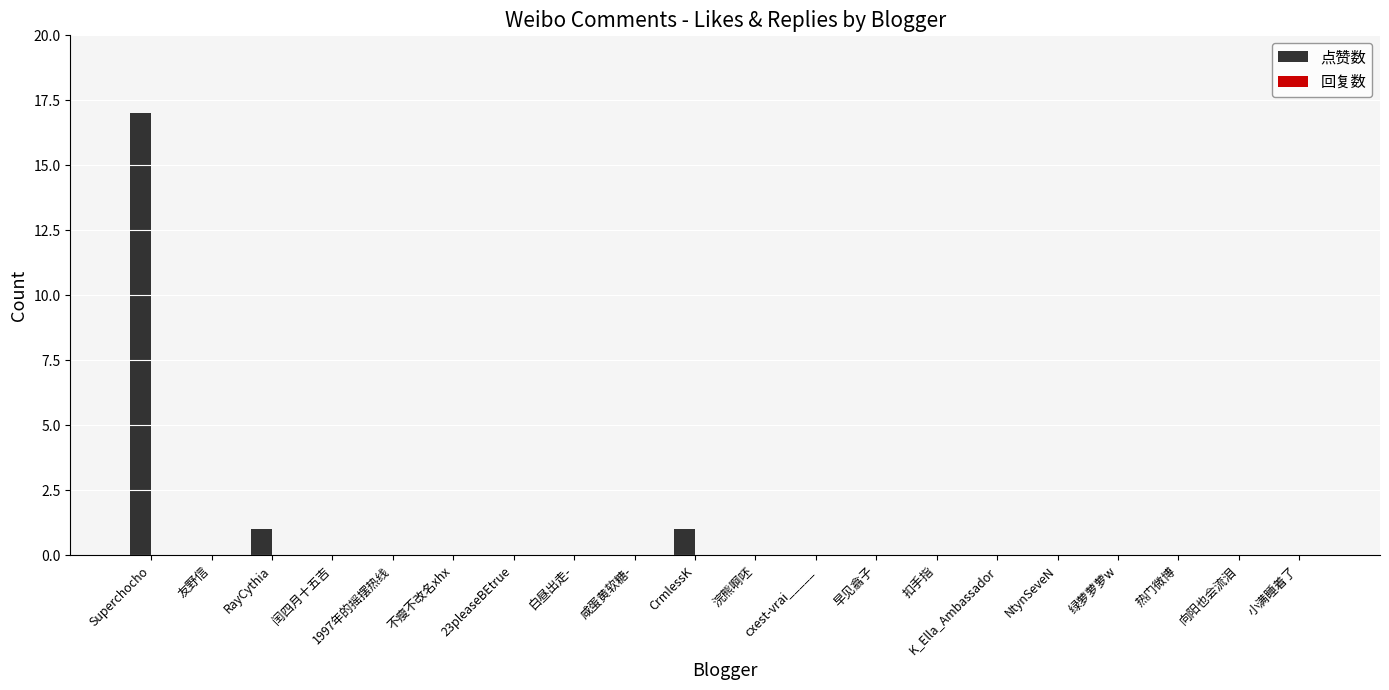

Between 扣手指 and Superchocho, which is larger?

Superchocho